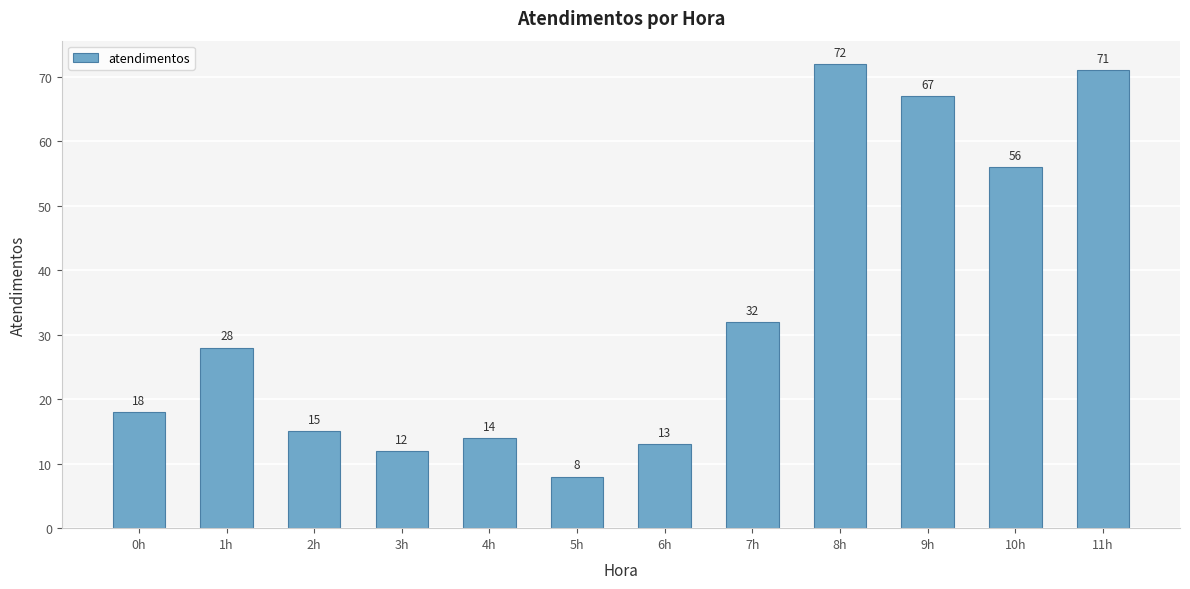

True or false: the data shows 71 at 11h.

True